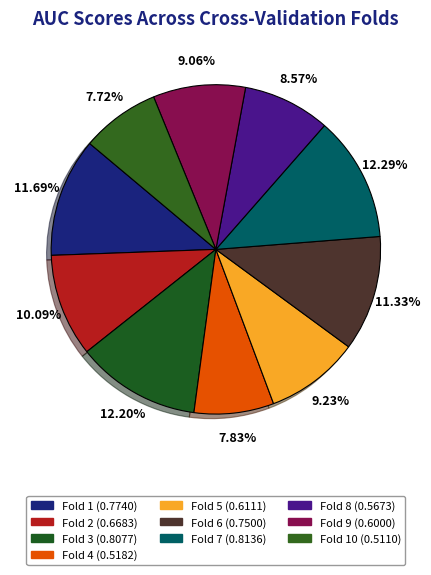

How many segments does this pie chart have?

10